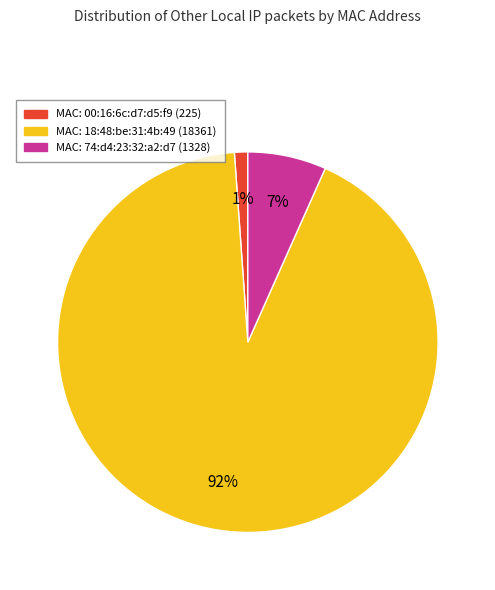

To the nearest percent, what is the average slice percentage?

33%